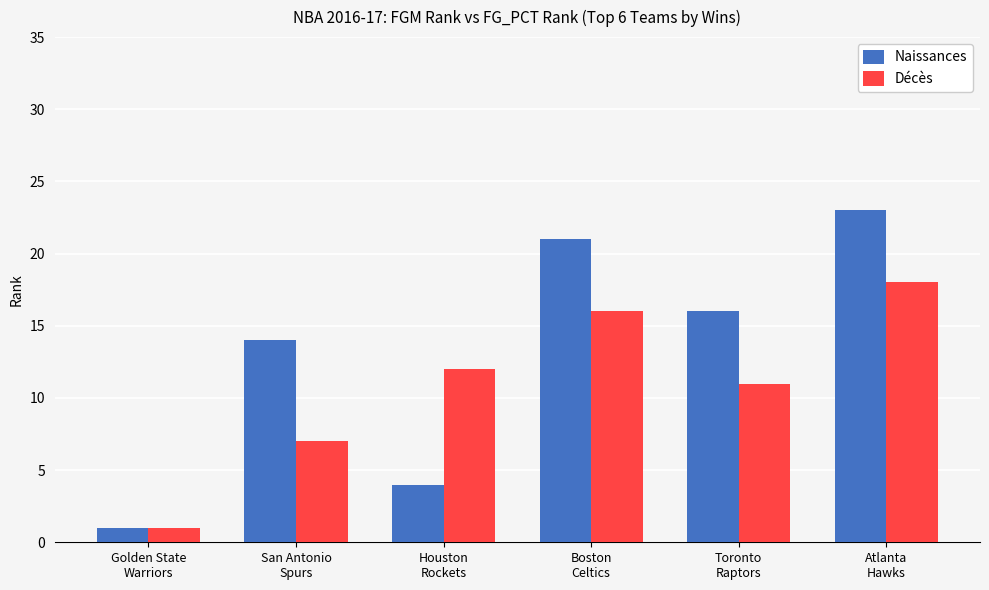

List the series in order of their overall mean, lowest first.

Décès, Naissances